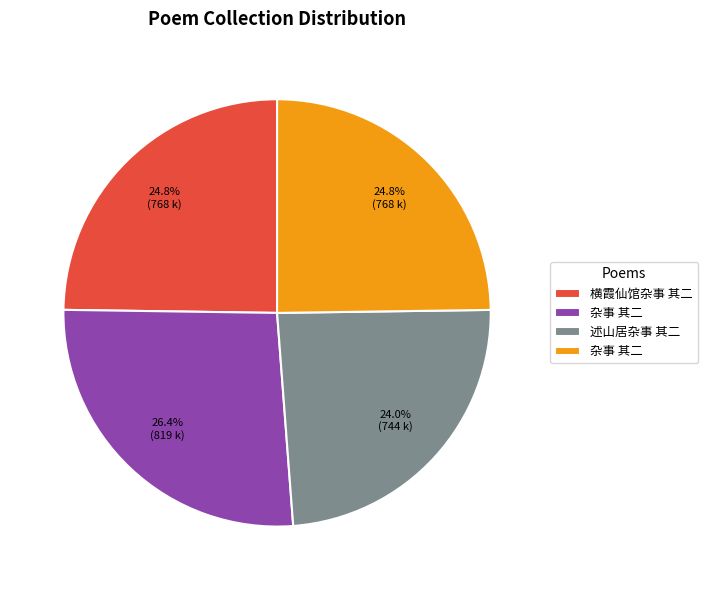

Is there any slice that represents more than half of the pie?

No